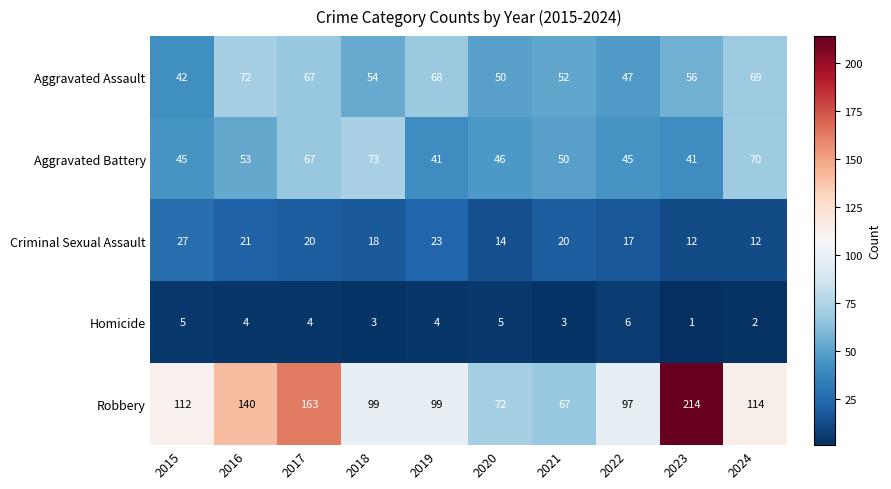

Which series changed the most between 2015 and 2021?

Robbery